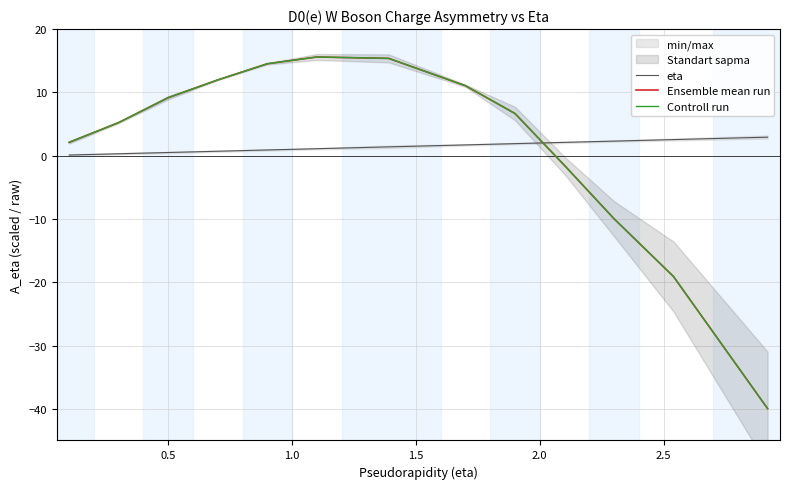

What is the minimum value shown in the chart?

-40.0